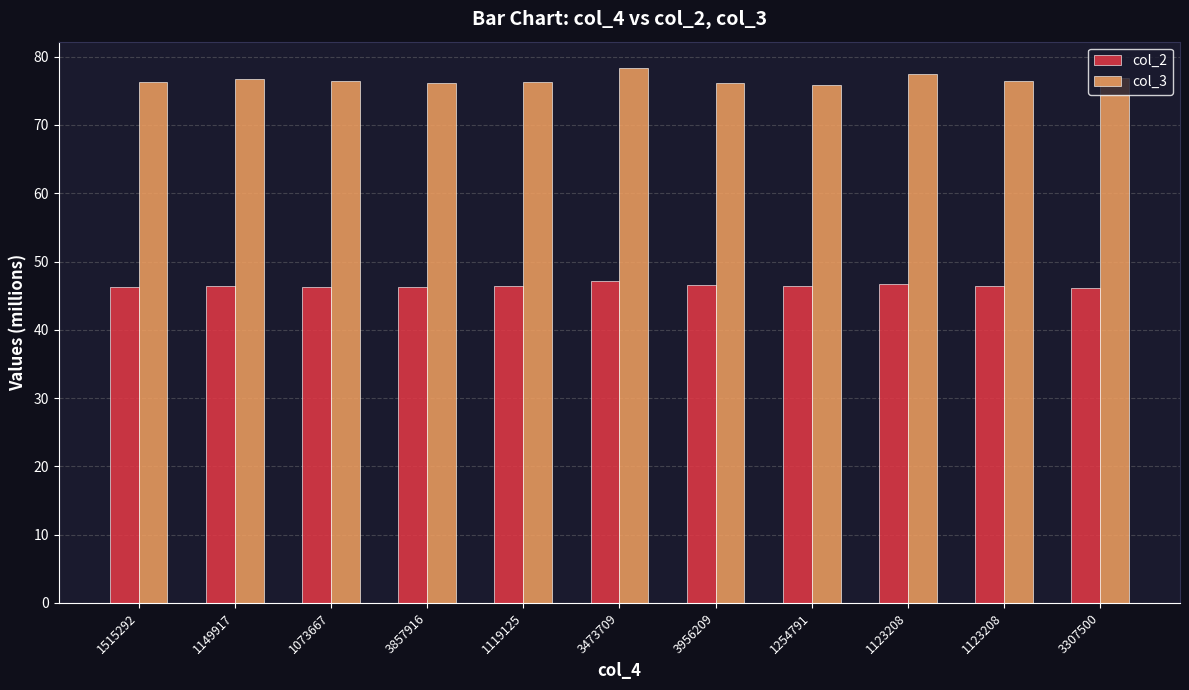

How many groups of bars are there?

11